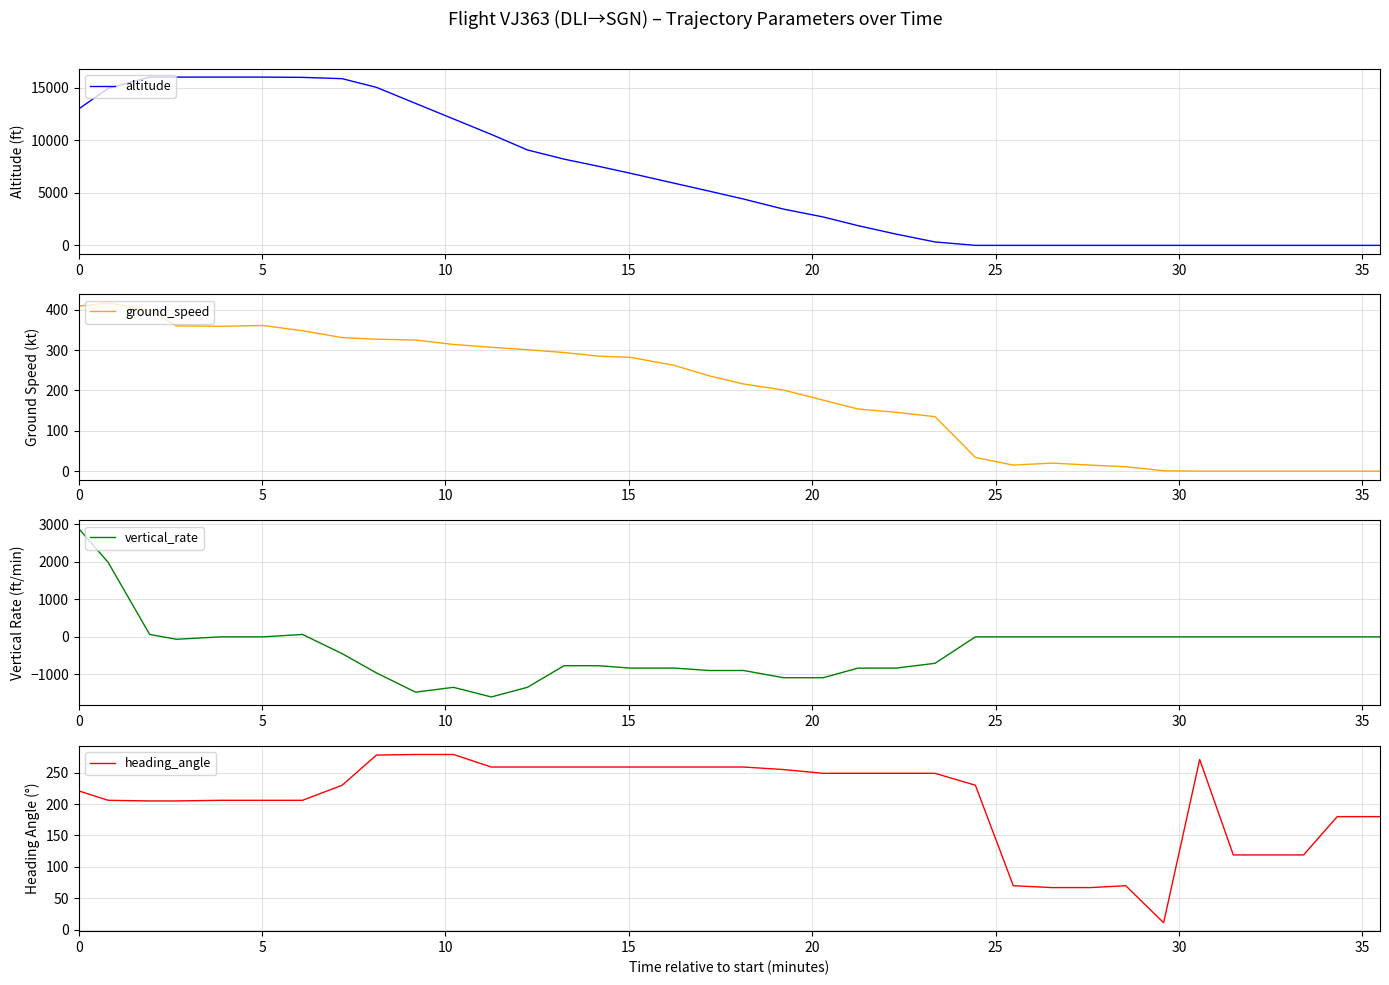

What is the highest value of the ground_speed series?

417